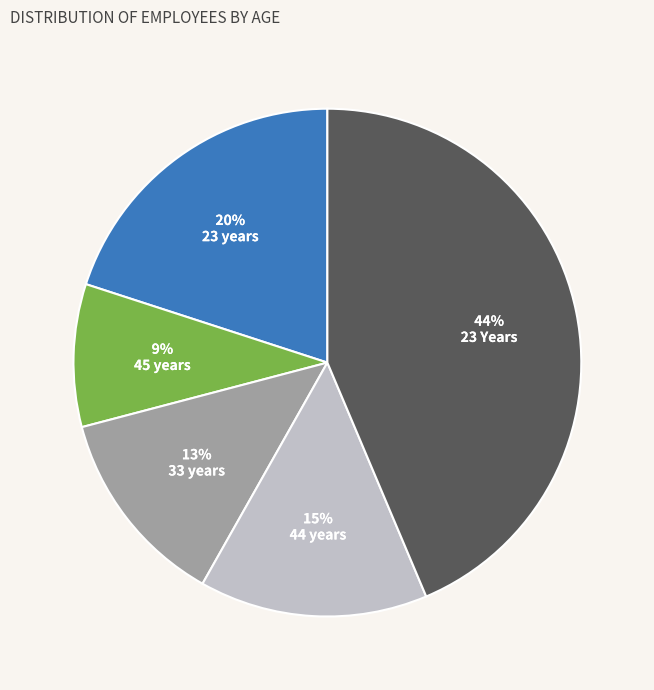

To the nearest percent, what is the average slice percentage?

20%